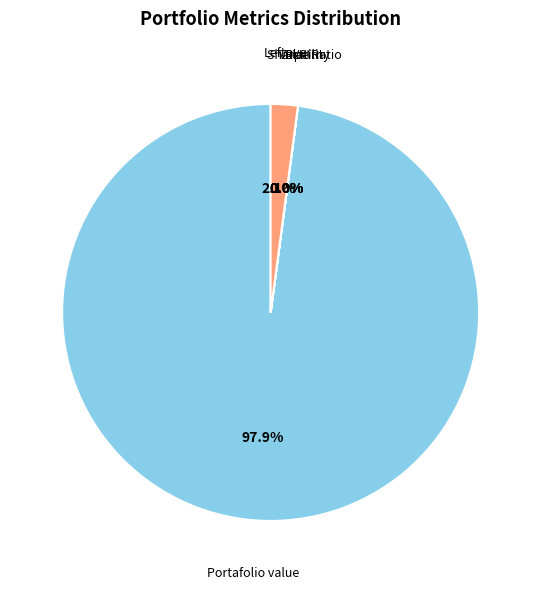

Rank the categories by value from lowest to highest.

Risk-Free Rate, Return, Volatility, Sharpe Ratio, Leftover, Portafolio value